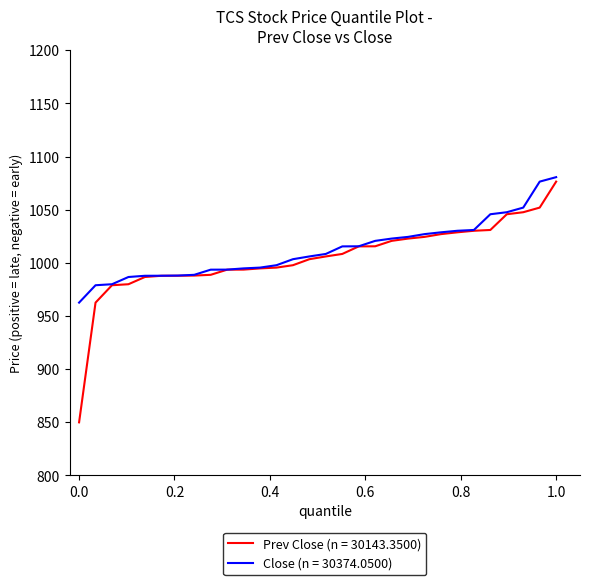

Which series has the largest range (max minus min)?

Prev Close (n = 30143.3500)